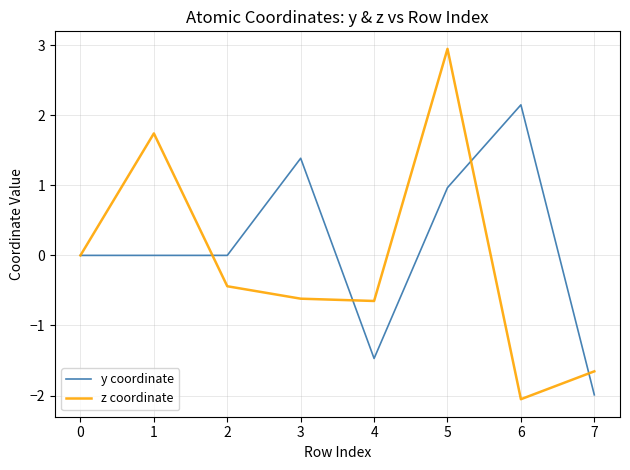

True or false: z coordinate has a value of -2.8 at 6.

False